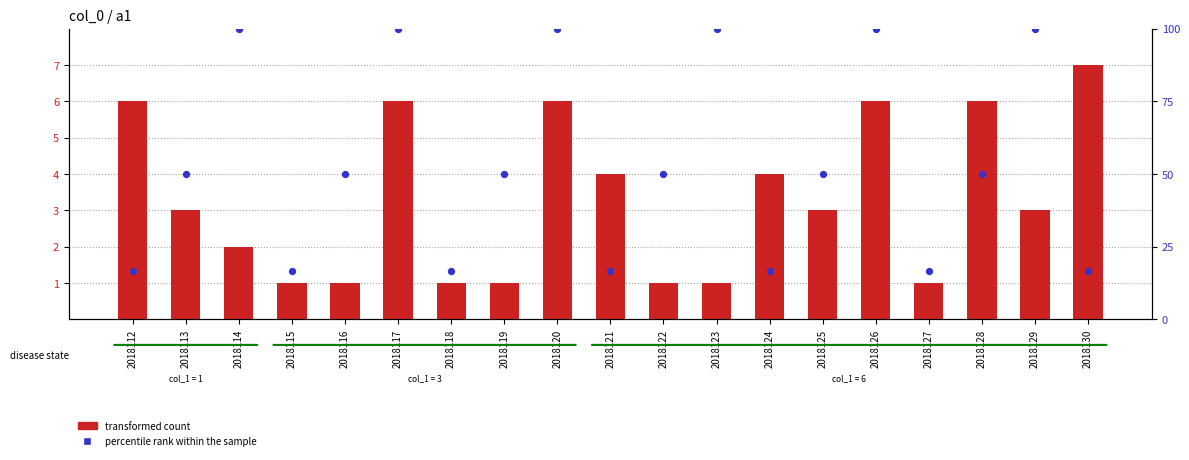

Which series has the largest total across all categories?

percentile rank within the sample